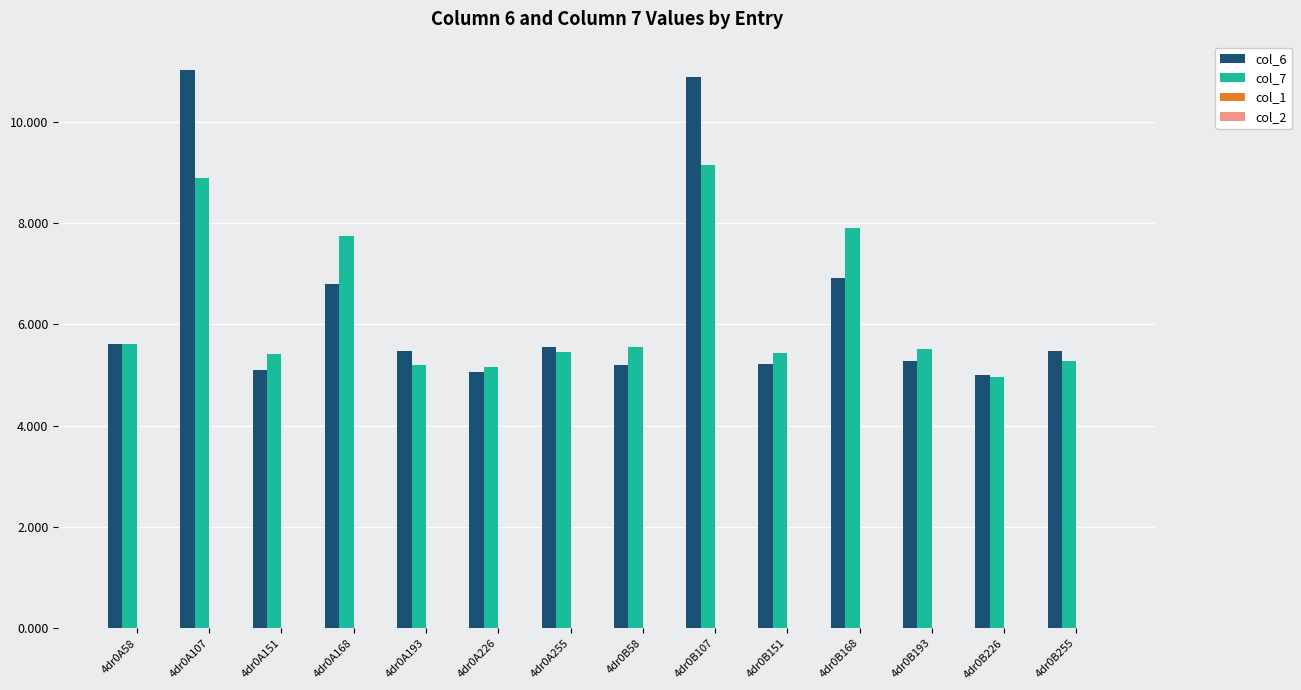

How many categories are shown in the chart?

14